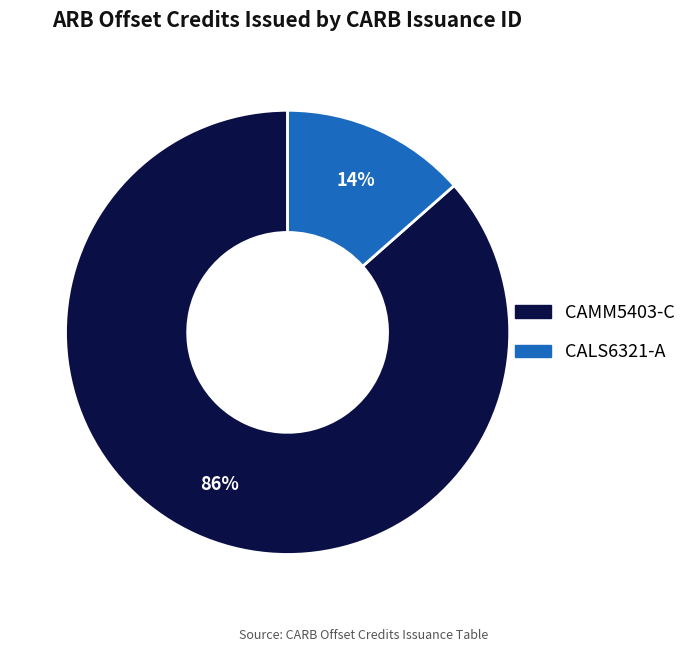

Which has a higher value, CAMM5403-C or CALS6321-A?

CAMM5403-C